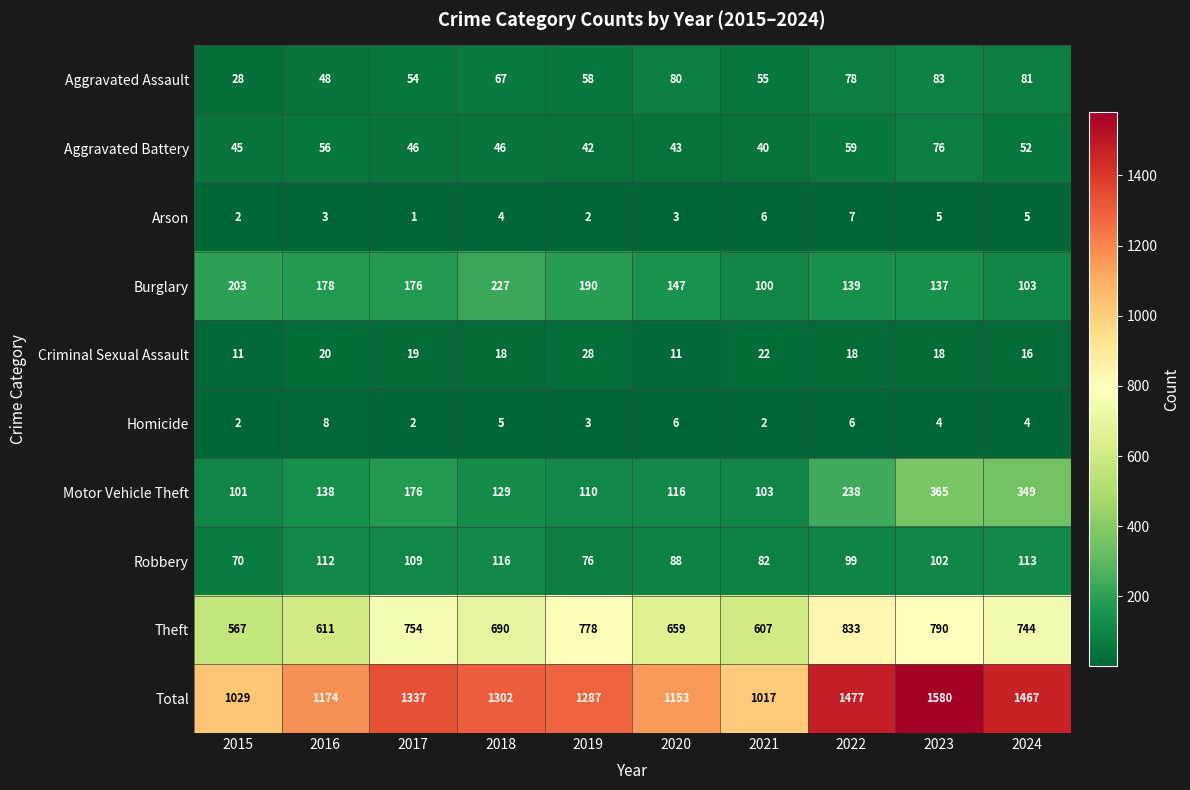

Between 2022 and 2023, which series saw the biggest shift?

Motor Vehicle Theft